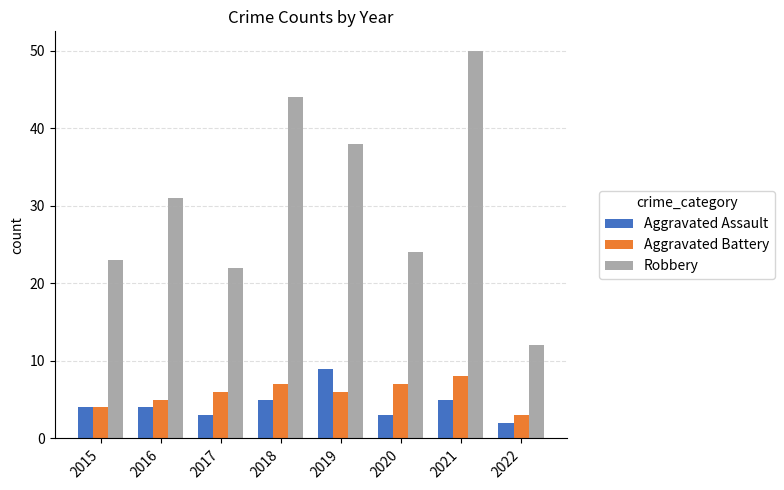

How many bars are there in total?

24